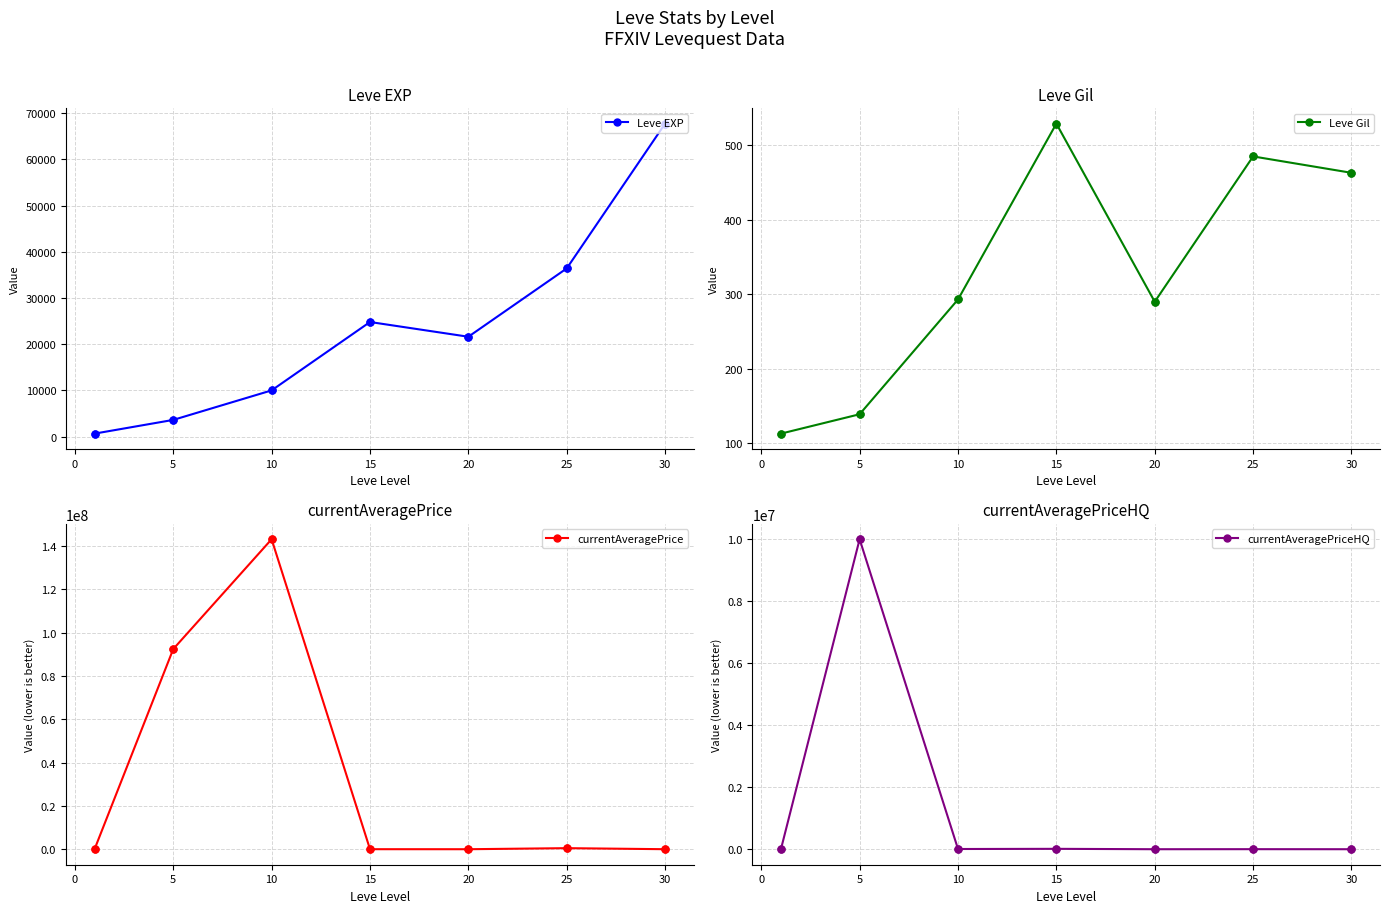

Which series has the widest spread of Y values?

currentAveragePrice